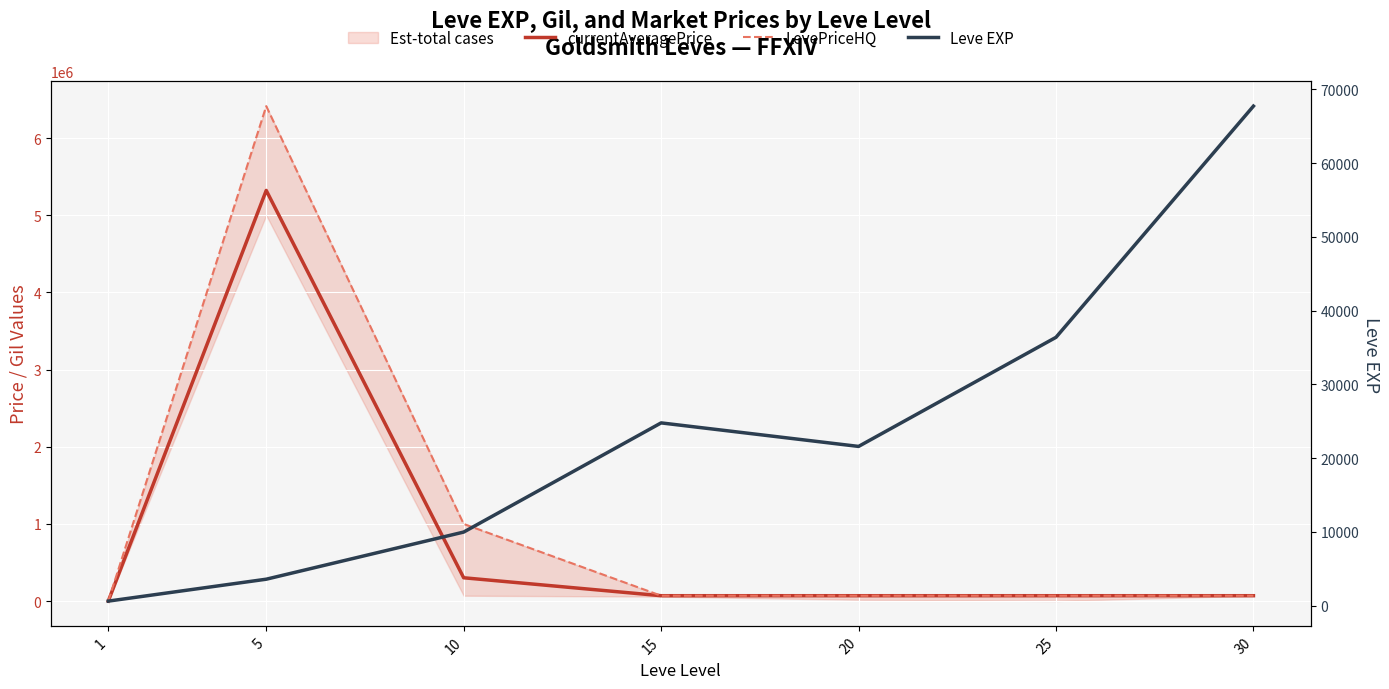

Which has a higher value, 20 or 25?

25